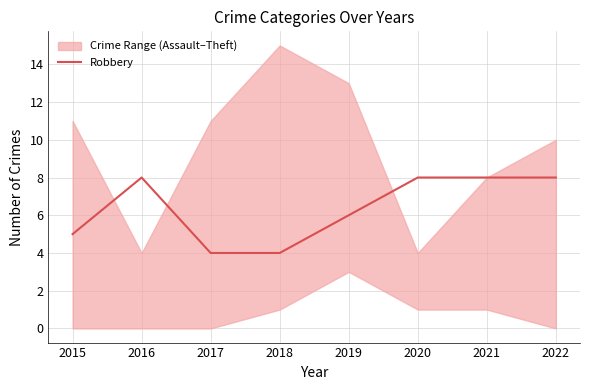

What is the change in value from 2016 to 2017?

-4